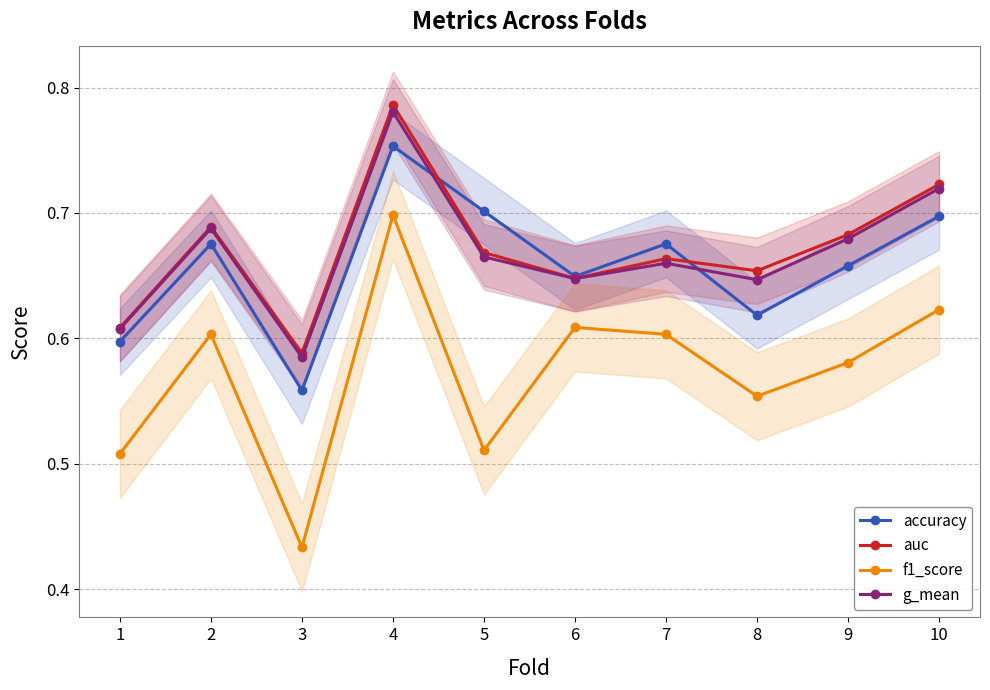

True or false: auc has a value of 0.7 at 8.

True